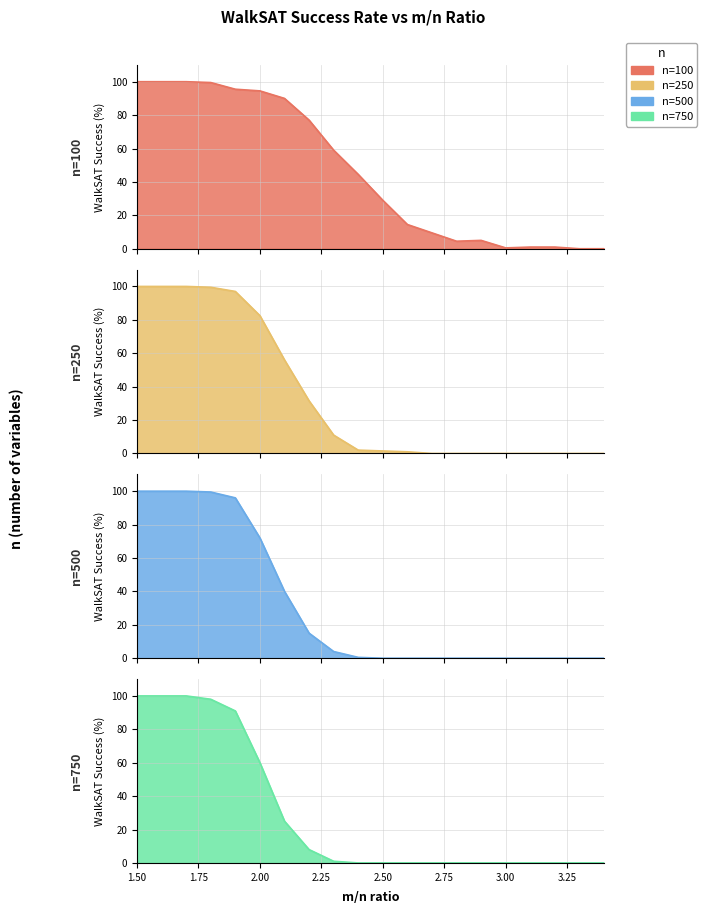

Reading left to right, list all the values displayed in this chart.

n=100: 100.0	100.0	100.0	99.5	95.5	94.5	90.0	77.0	59.0	44.5	29.0	14.5	9.5	4.5	5.0	0.5	1.0	1.0	0.0	0.0
n=250: 100.0	100.0	100.0	99.5	97.0	82.5	56.0	31.5	11.0	2.0	1.5	1.0	0.0	0.0	0.0	0.0	0.0	0.0	0.0	0.0
n=500: 100.0	100.0	100.0	99.5	96.0	72.0	40.0	15.0	4.0	0.5	0.0	0.0	0.0	0.0	0.0	0.0	0.0	0.0	0.0	0.0
n=750: 100.0	100.0	100.0	98.0	91.0	60.0	25.0	8.0	1.0	0.0	0.0	0.0	0.0	0.0	0.0	0.0	0.0	0.0	0.0	0.0